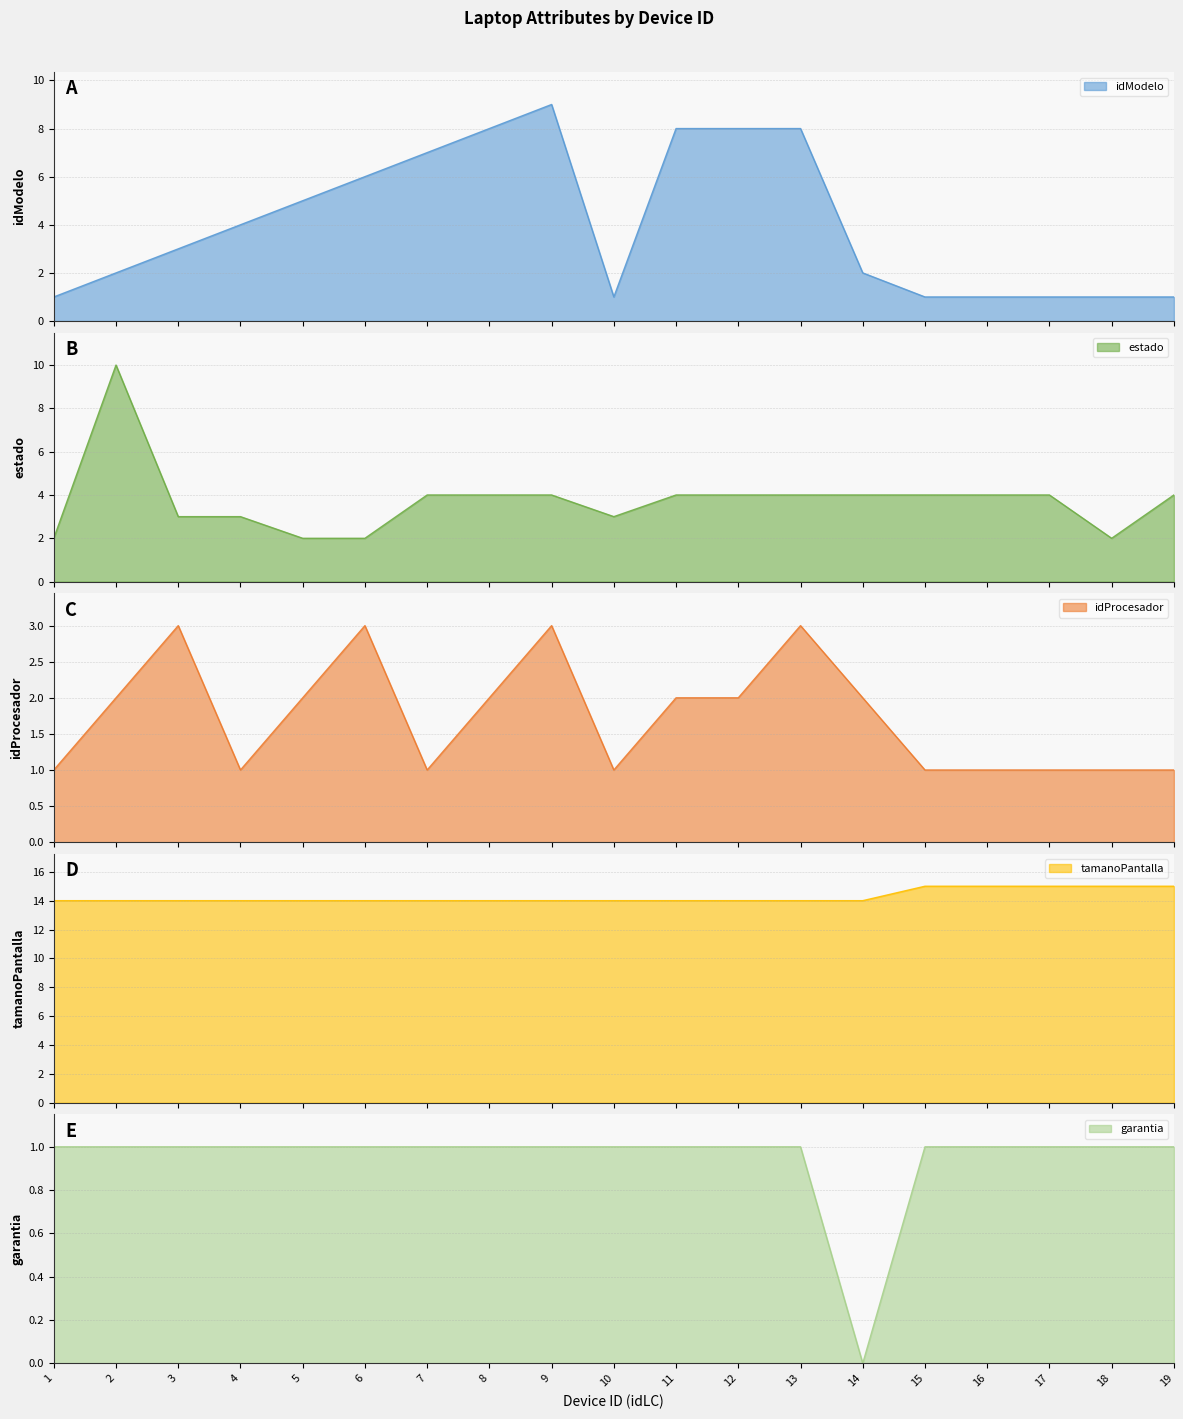

At which category does estado reach its first local peak?

2